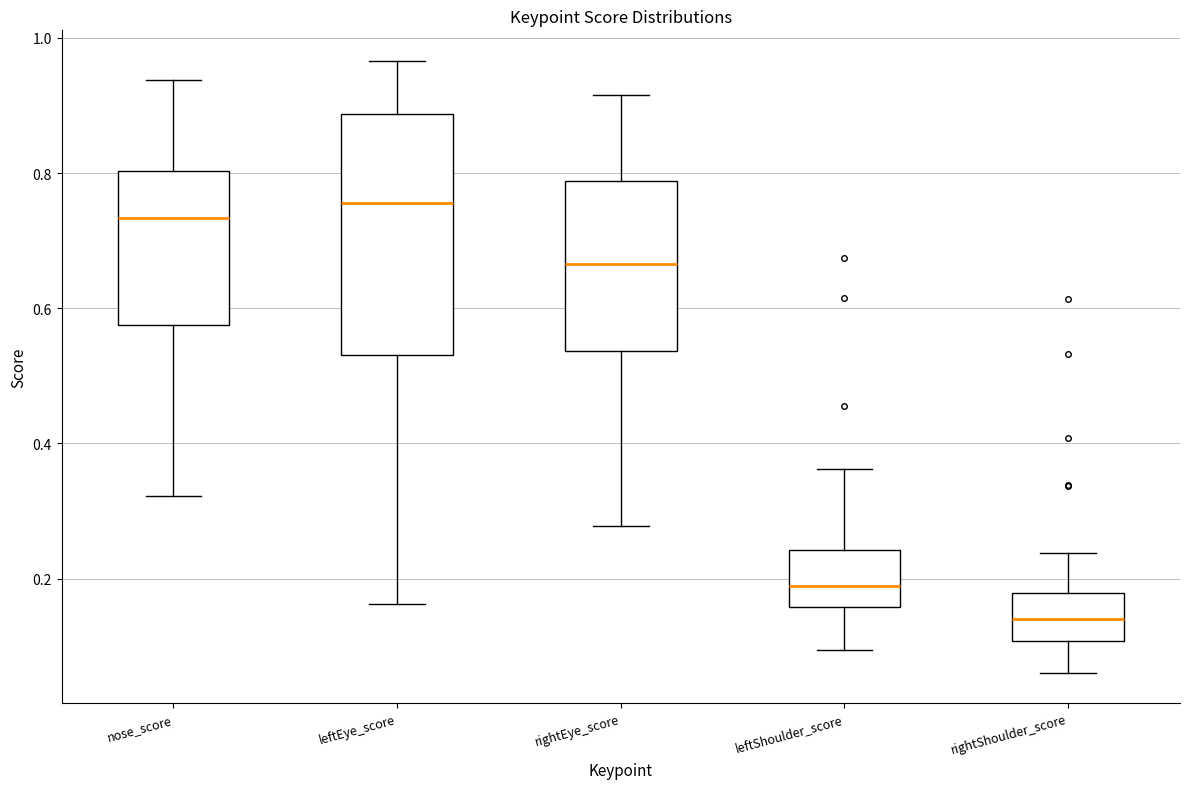

Reading left to right, read every box against the y-axis: the position of its median line, the range the box covers, and the ends of its whiskers. The values are not printed on the chart, so give them approximately, as read against the axis.

nose_score: median 0.74, box 0.58 to 0.80, whiskers 0.32 to 0.94
leftEye_score: median 0.76, box 0.54 to 0.88, whiskers 0.16 to 0.96
rightEye_score: median 0.66, box 0.54 to 0.78, whiskers 0.28 to 0.92
leftShoulder_score: median 0.18, box 0.16 to 0.24, whiskers 0.10 to 0.36
rightShoulder_score: median 0.14, box 0.10 to 0.18, whiskers 0.06 to 0.24